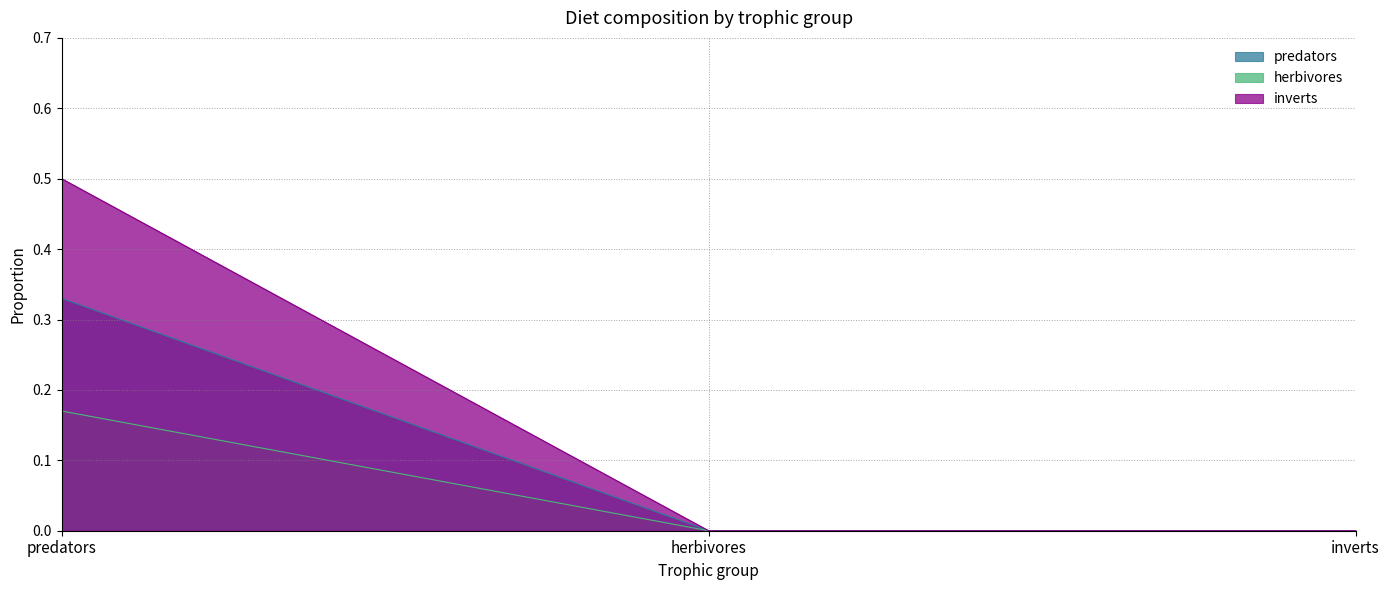

What are all the series names shown in the legend?

predators, herbivores, inverts